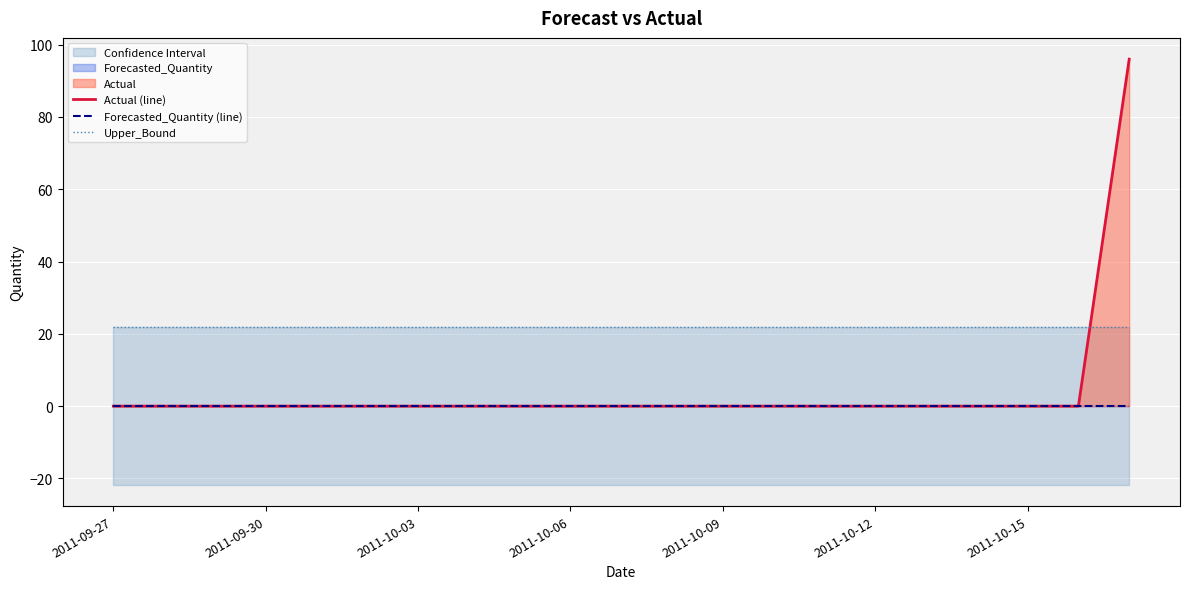

At how many categories does at least one series exceed 19?

21